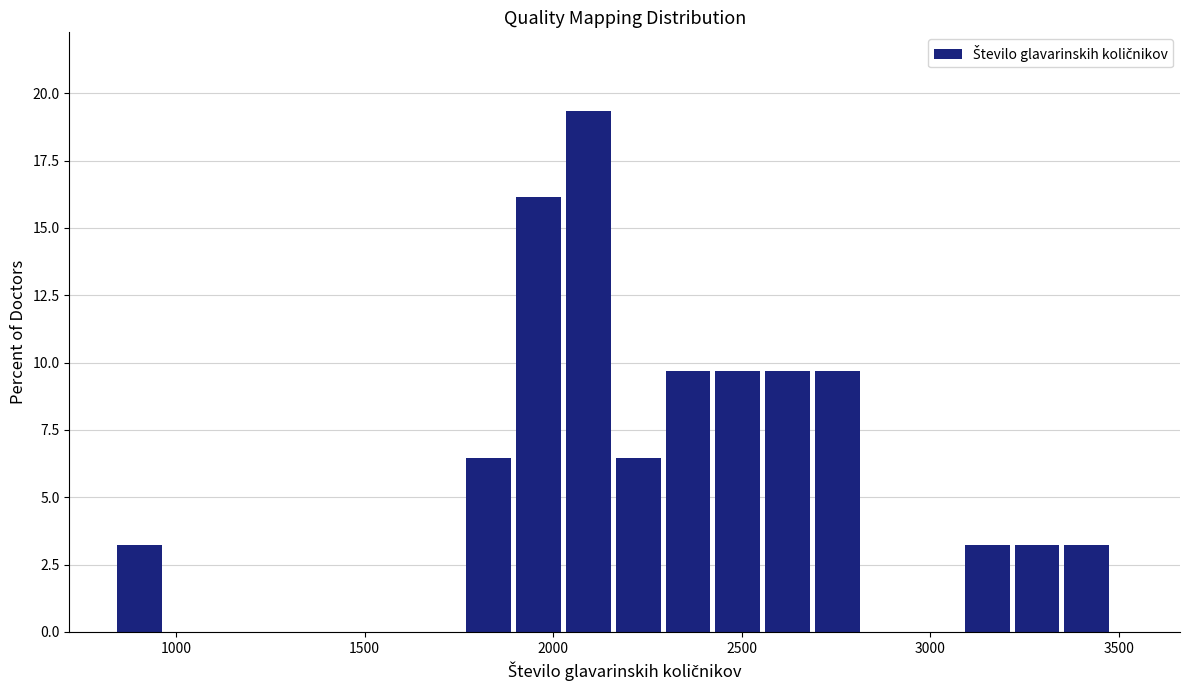

Read against the x-axis, roughly where is the centre of the tallest bar?

2100